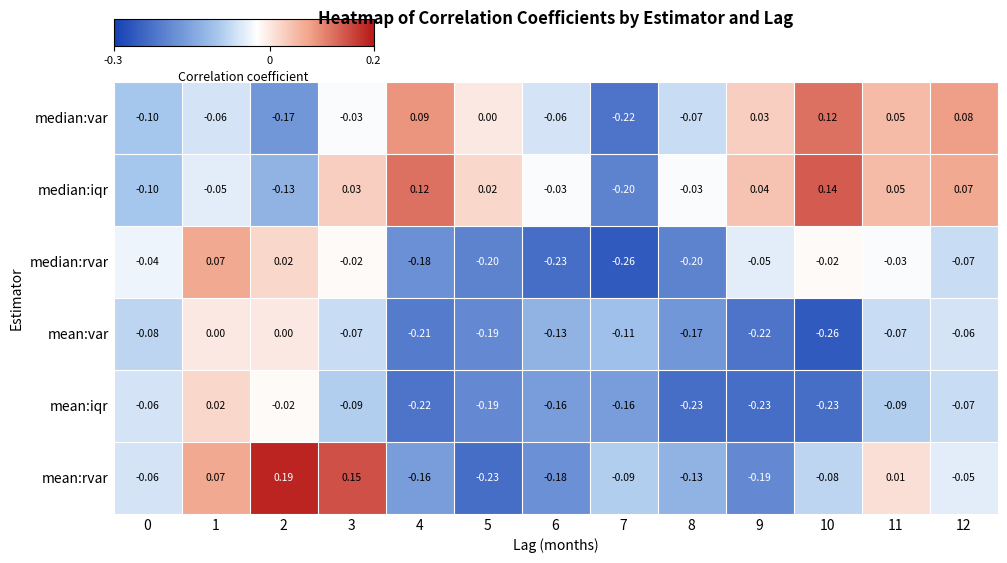

Rank the series by their maximum value, from highest to lowest.

mean:rvar, median:iqr, median:var, median:rvar, mean:iqr, mean:var